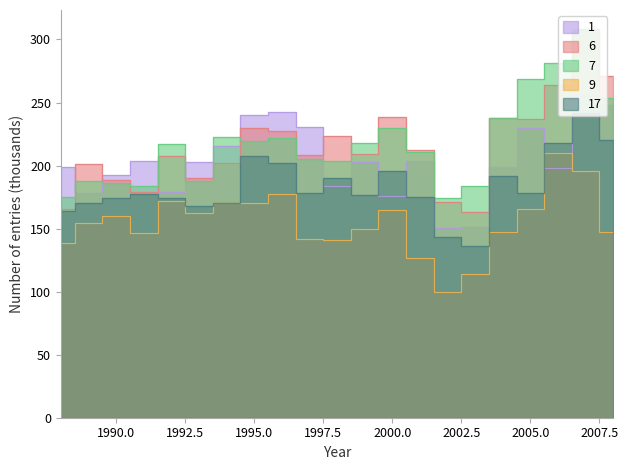

Read the 9 value at 1991.

146.5